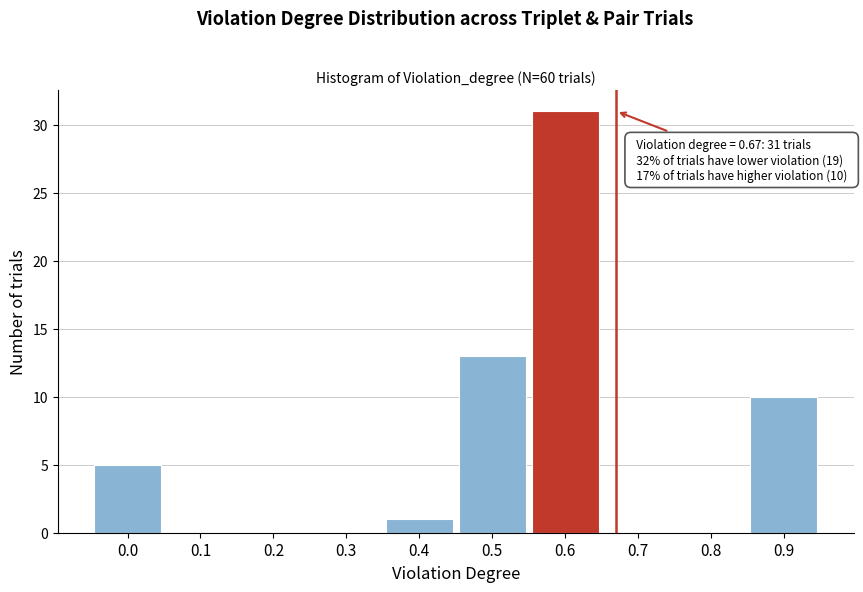

Reading left to right, what are all the values shown in this chart?

0.0=5	0.1=0	0.2=0	0.3=0	0.4=1	0.5=13	0.6=31	0.7=0	0.8=0	0.9=10